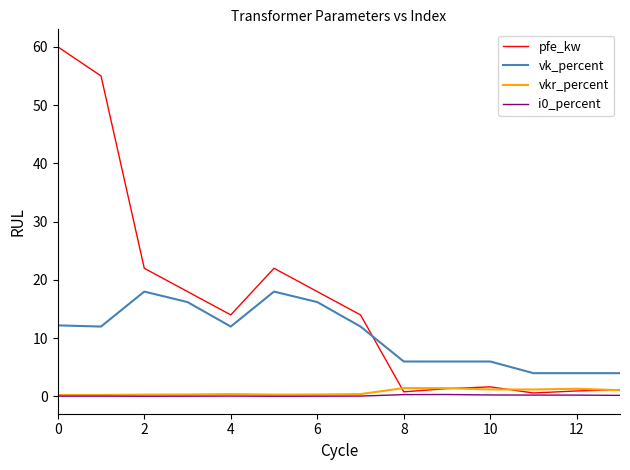

What is the greatest value displayed?

60.0